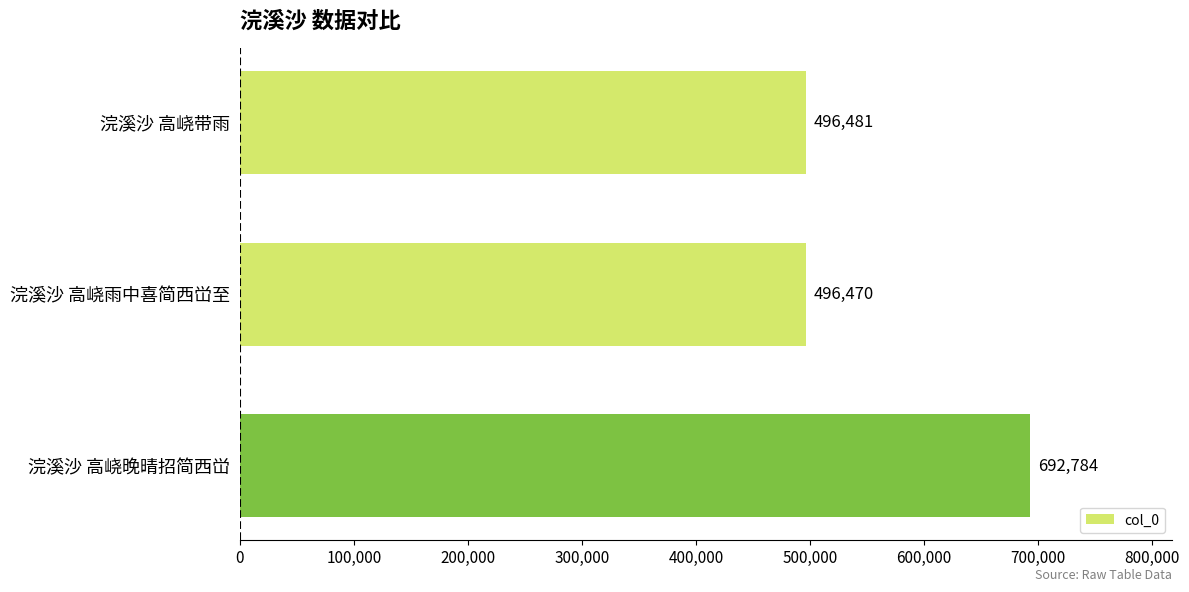

Count the number of data series in this chart.

1